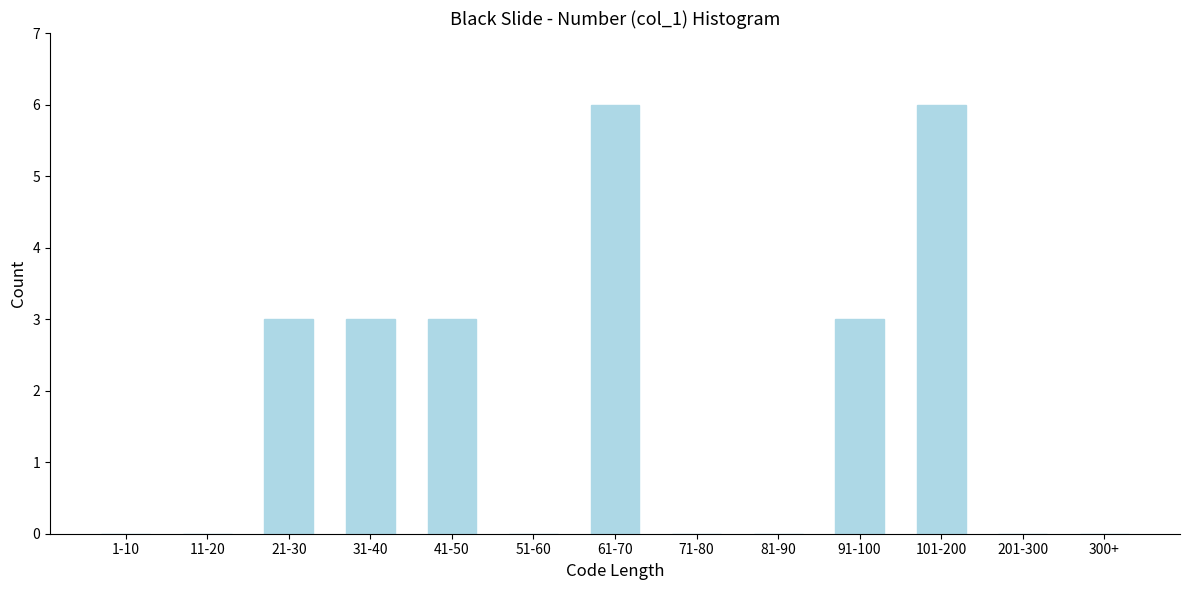

Reading left to right, what are all the values shown in this chart?

1-10=0	11-20=0	21-30=3	31-40=3	41-50=3	51-60=0	61-70=6	71-80=0	81-90=0	91-100=3	101-200=6	201-300=0	300+=0